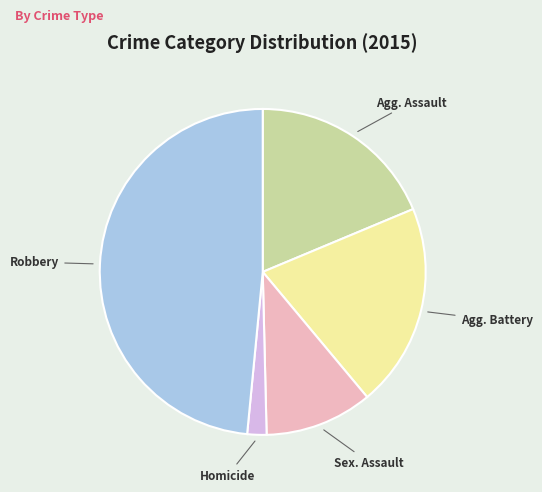

Is there a majority slice in this chart?

No